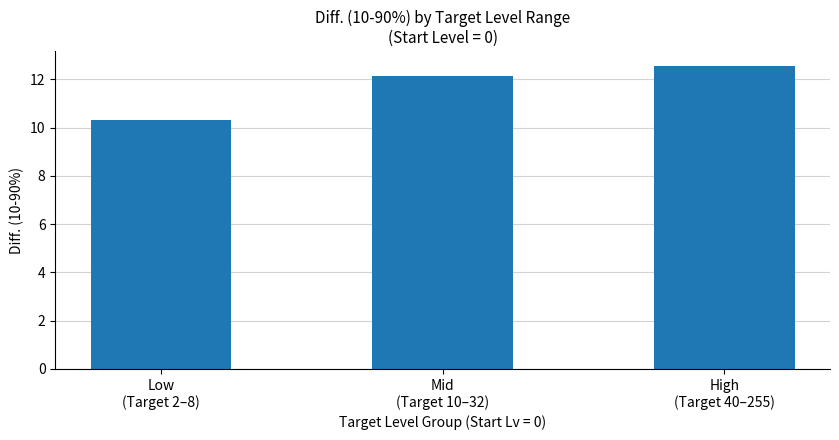

How many distinct data groups are displayed?

1